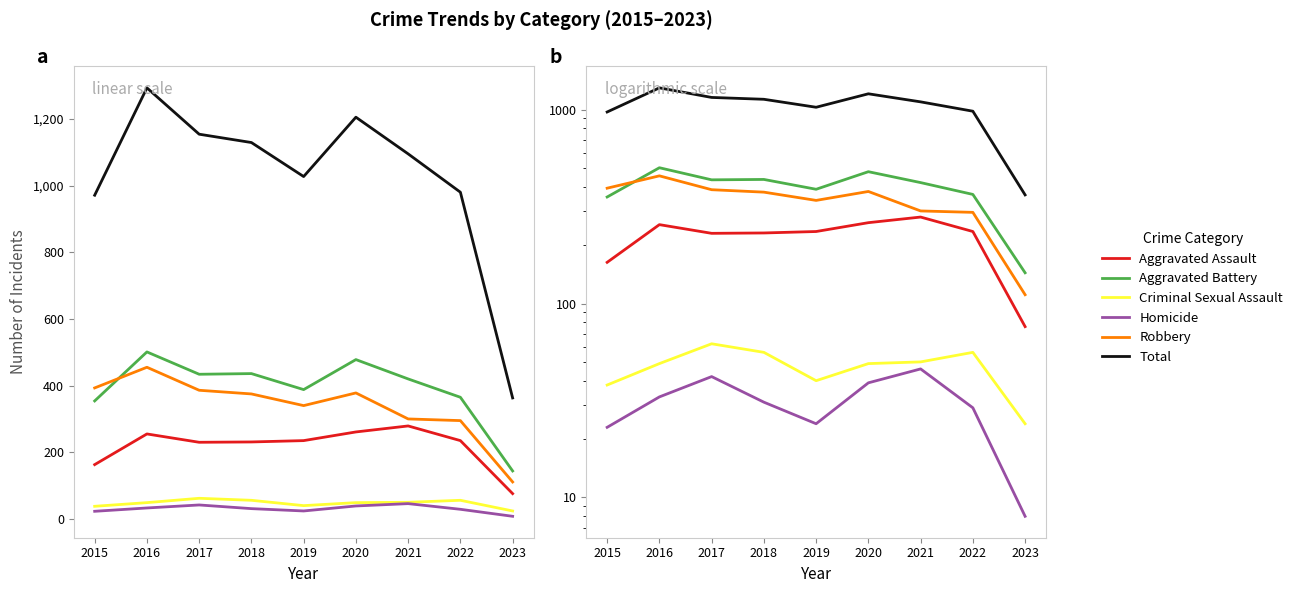

Rank the series by their maximum value, from highest to lowest.

Total, Aggravated Battery, Robbery, Aggravated Assault, Criminal Sexual Assault, Homicide